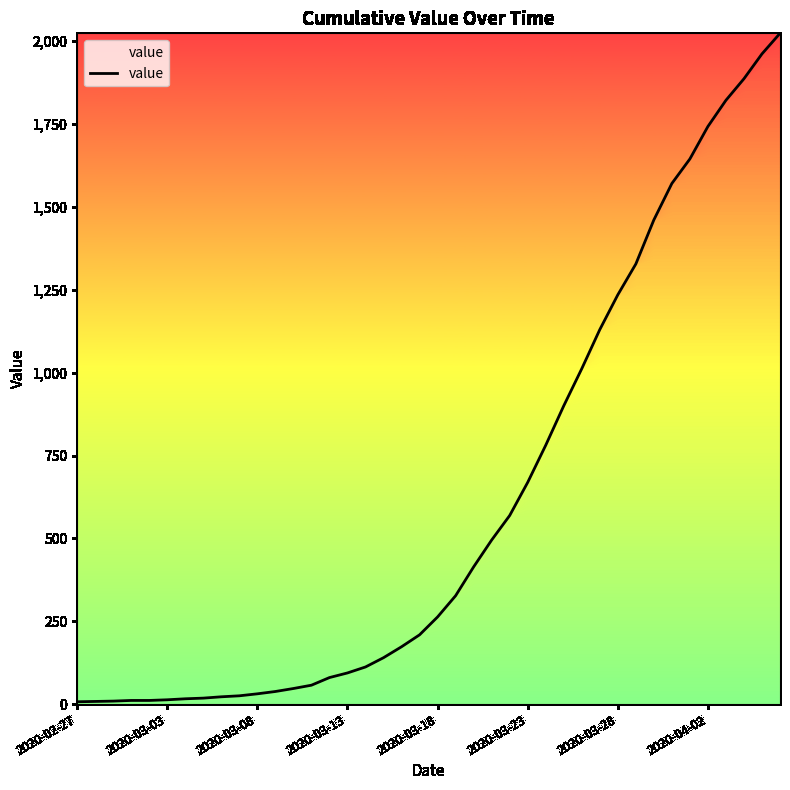

What is the maximum value shown in the chart?

2024